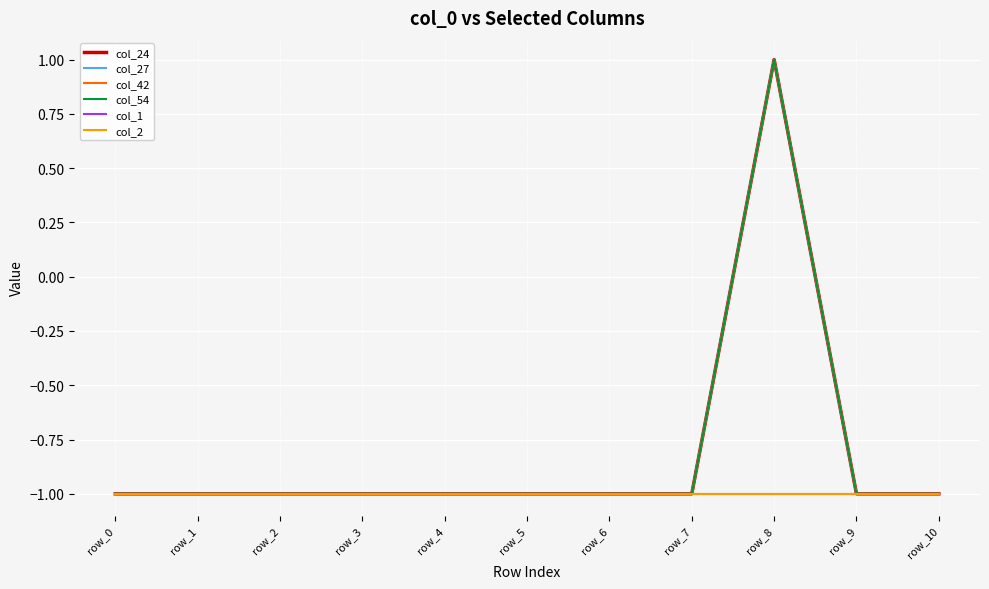

Does the chart have visible grid lines?

Yes